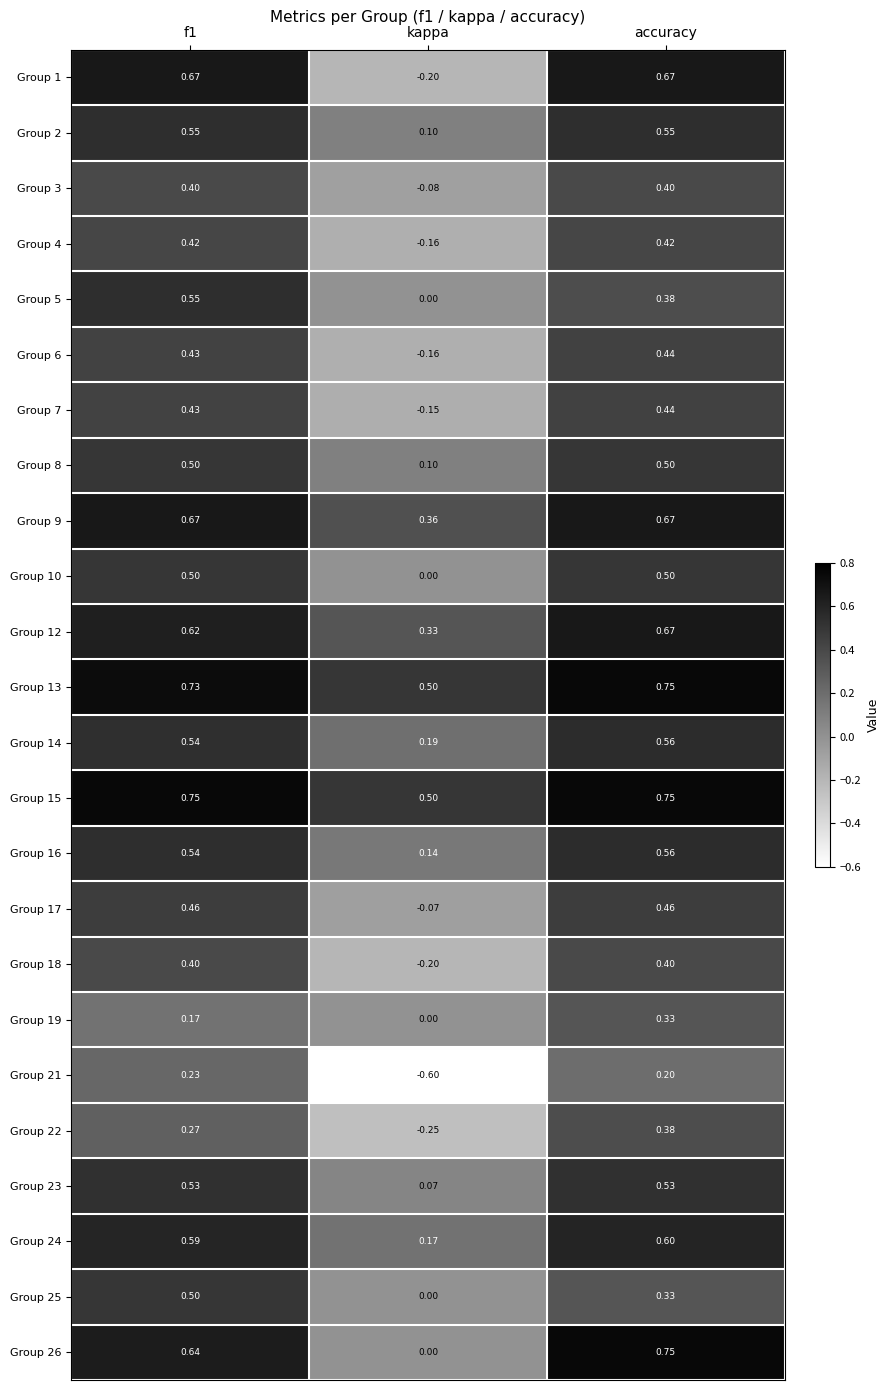

Which category has the lowest value in the Group 6 series?

kappa